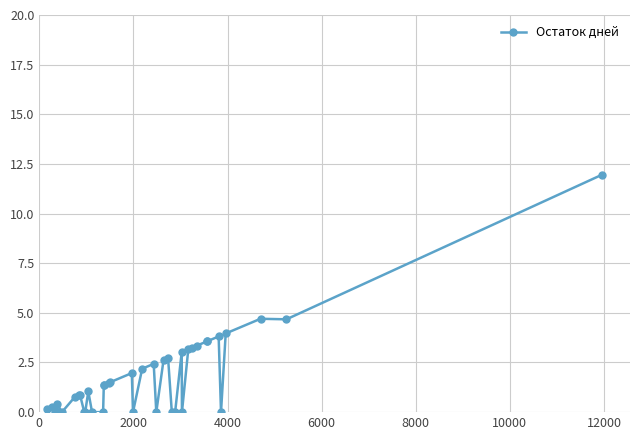

What is the difference between the second highest and second lowest values?

4.7